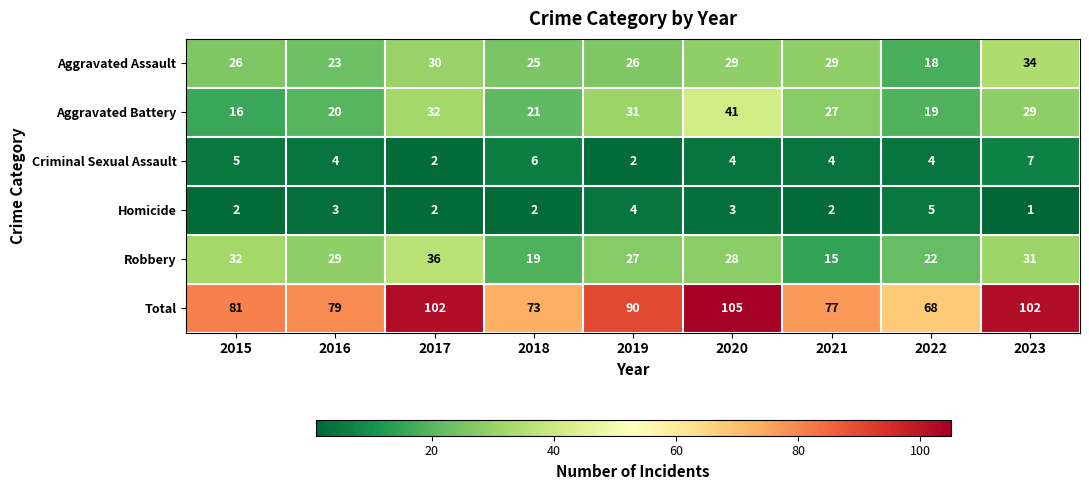

How many categories are shown in the chart?

9